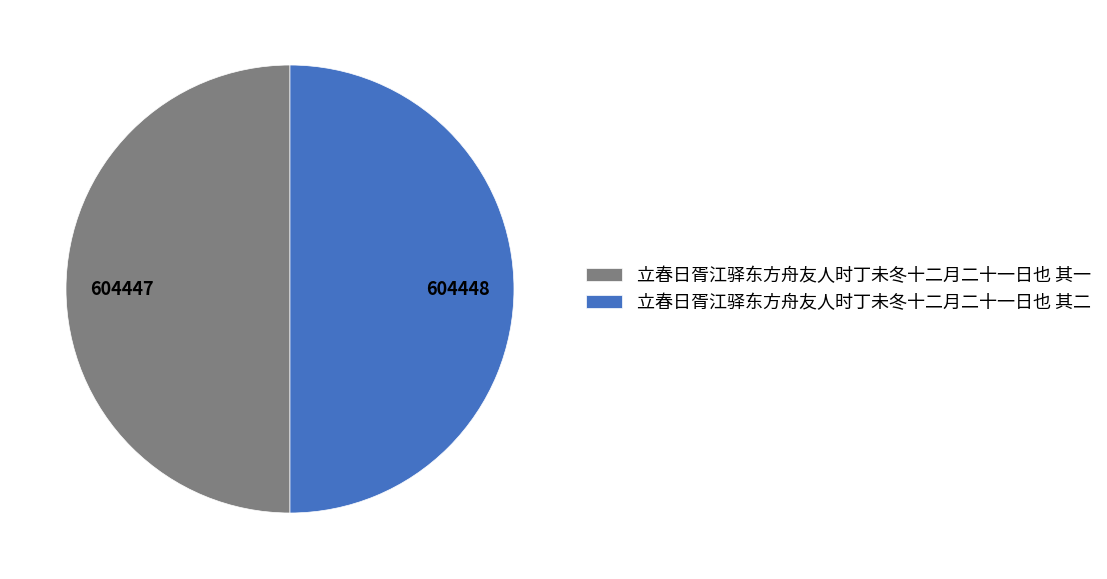

Approximately how many times larger is the value at 立春日胥江驿东方舟友人时丁未冬十二月二十一日也 其二 compared to 立春日胥江驿东方舟友人时丁未冬十二月二十一日也 其一?

1.0